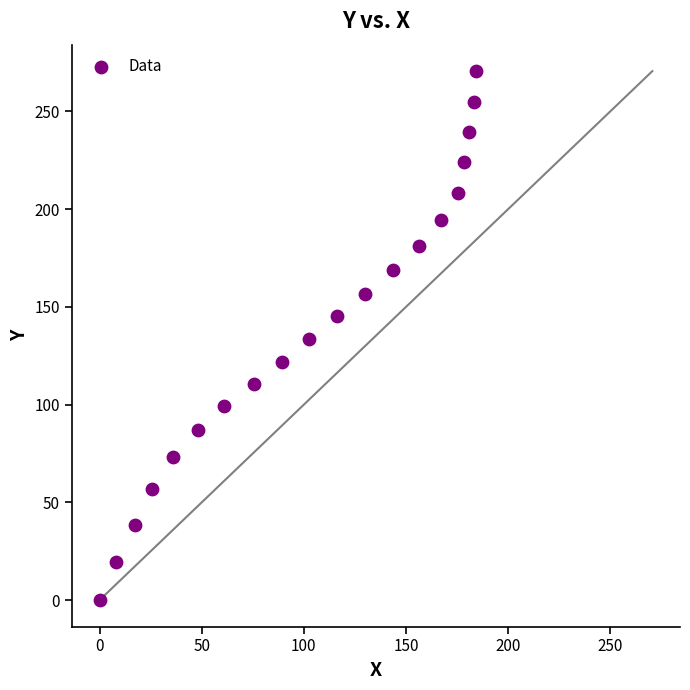

What is the range of X values (max minus min)?

184.5